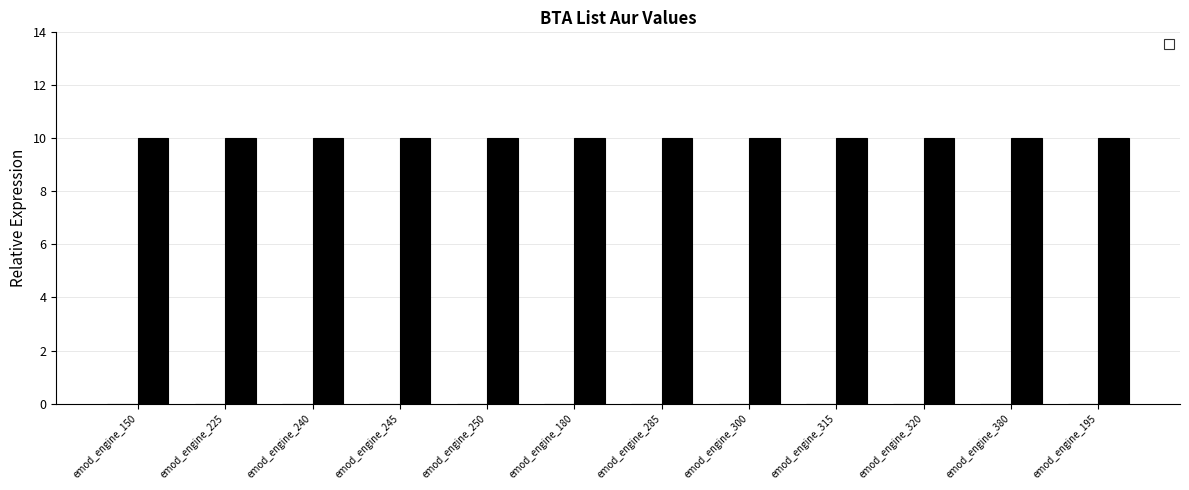

List the series in order of their peak value, highest first.

_2, _1